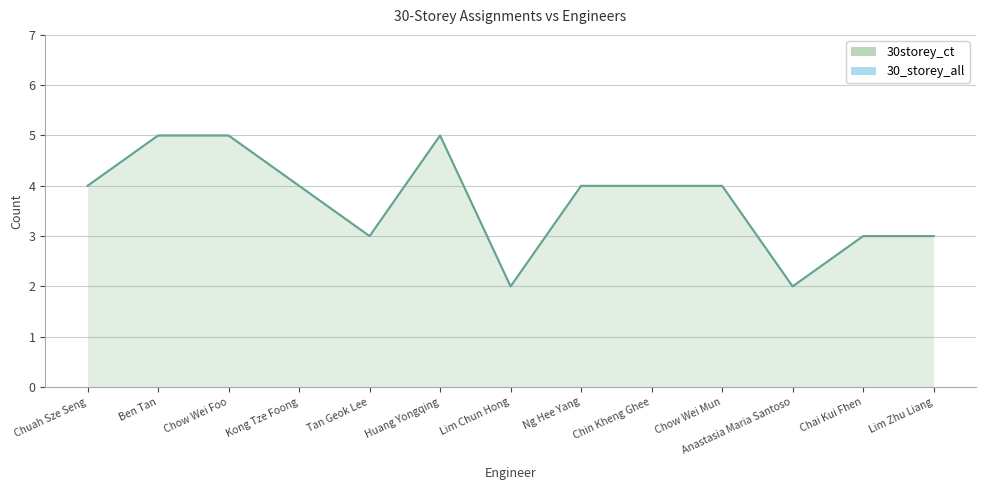

Where is 30storey_ct nearest to the value 3?

Tan Geok Lee